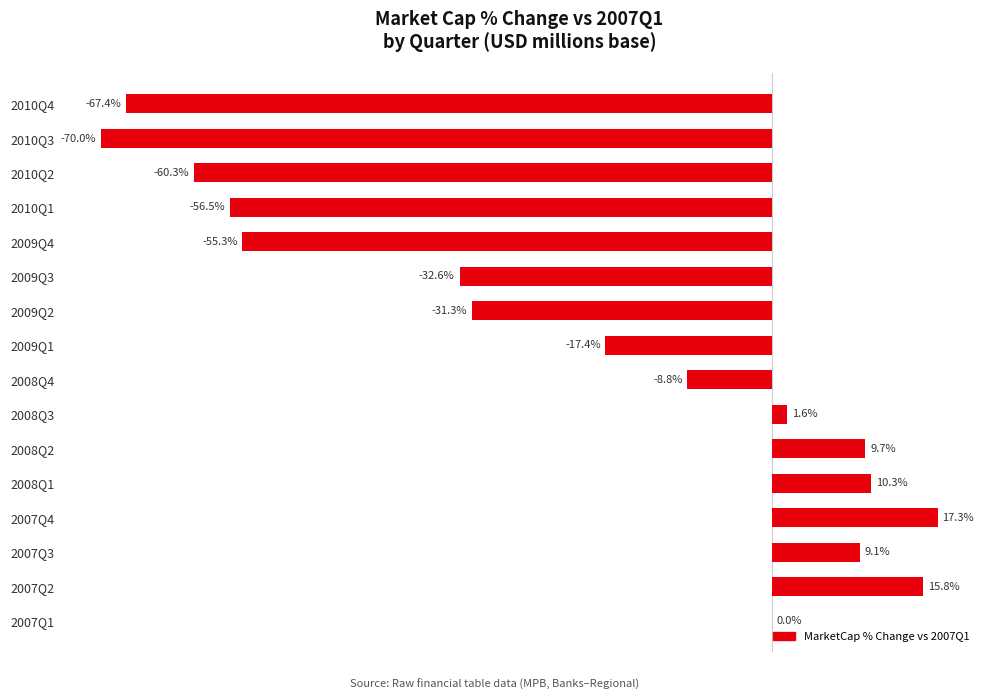

Where is the data nearest to the value -26?

2009Q2